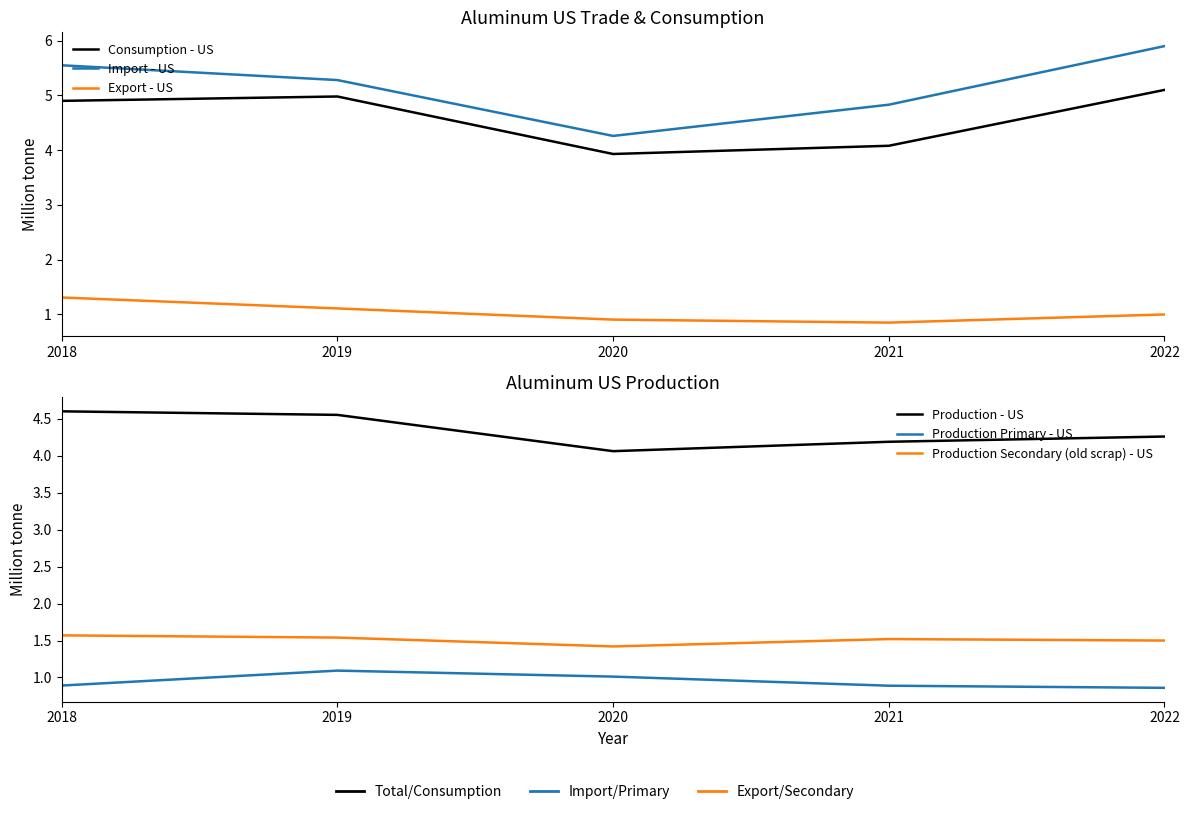

What is the minimum value for Production Primary - US?

0.9